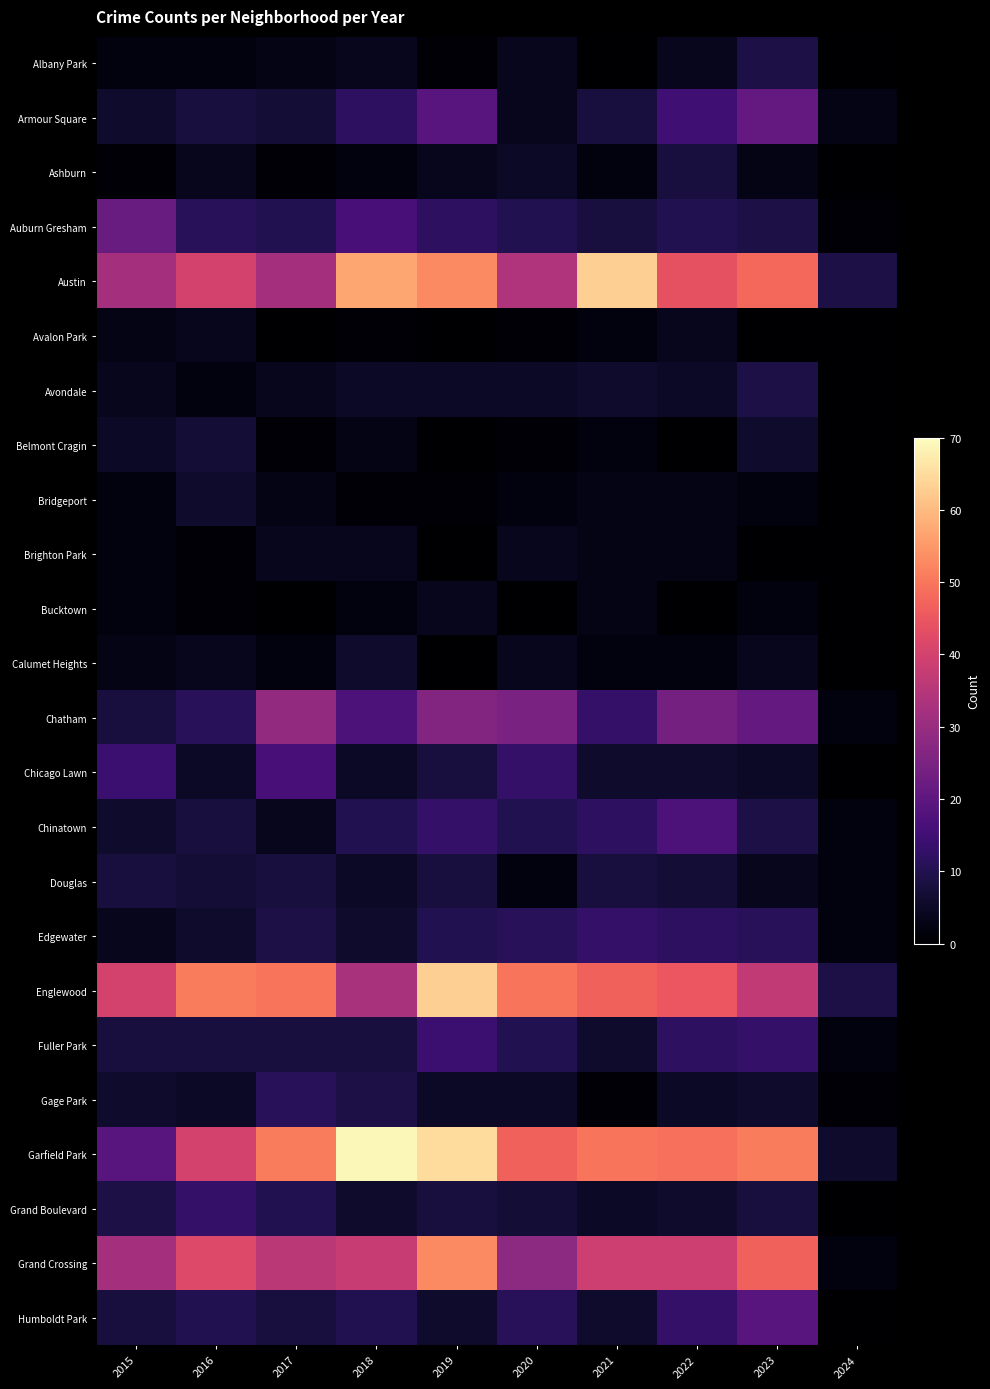

At how many categories does at least one series exceed 16?

9